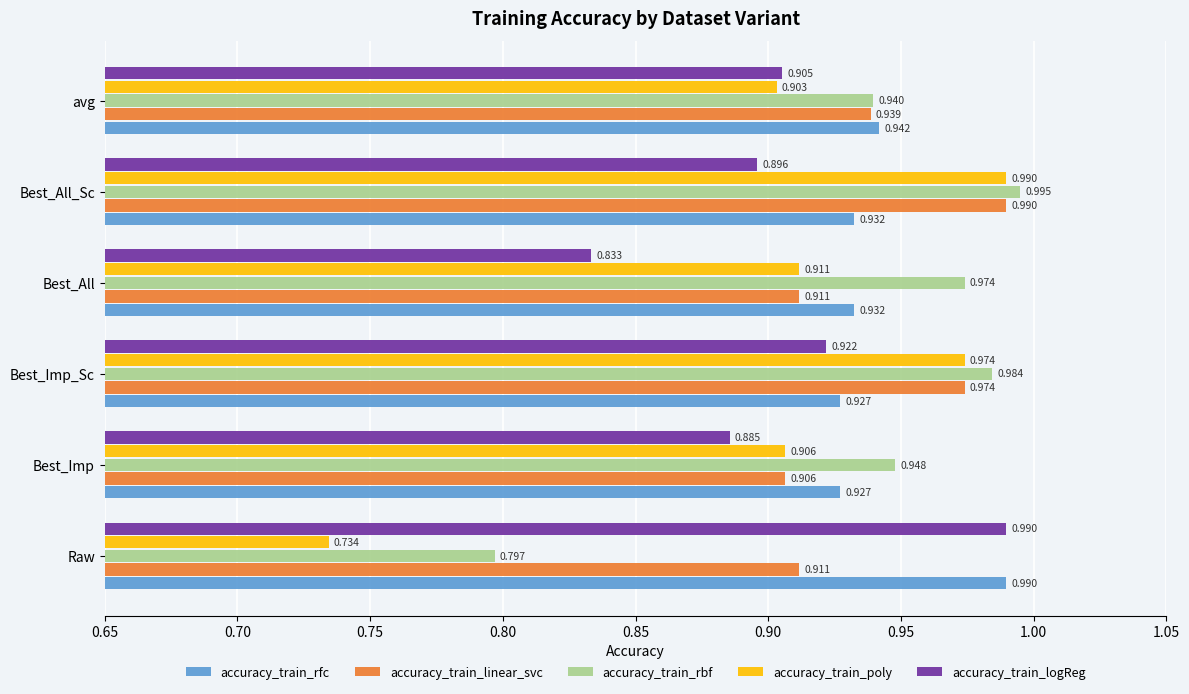

Rank the categories by accuracy_train_rbf value from highest to lowest.

Best_All_Sc, Best_Imp_Sc, Best_All, Best_Imp, avg, Raw